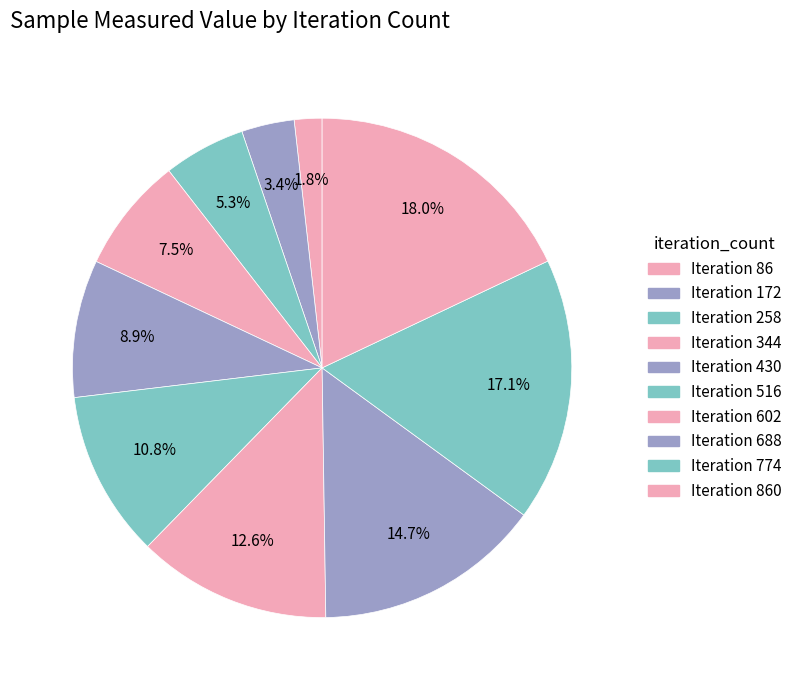

How many slices are in this pie chart?

10